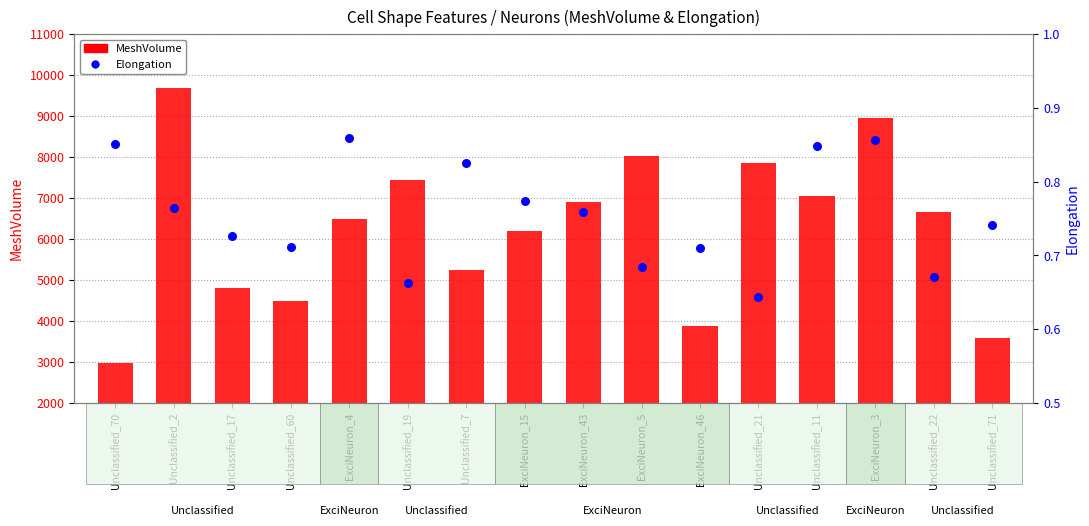

At which category is the sum across all series the highest?

Unclassified_2